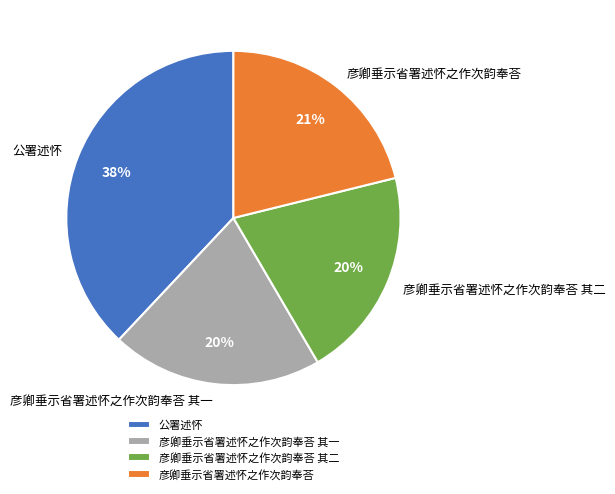

What percentage is the 彦卿垂示省署述怀之作次韵奉荅 其一 slice, to the nearest percent?

20%